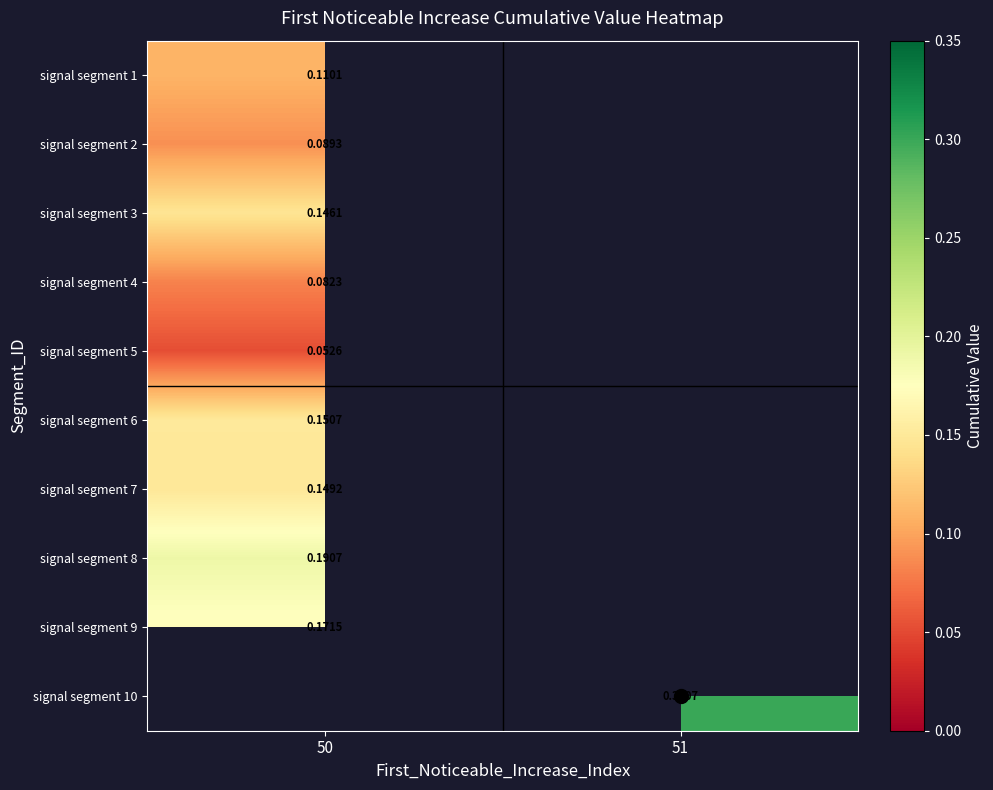

How many categories are shown in the chart?

2